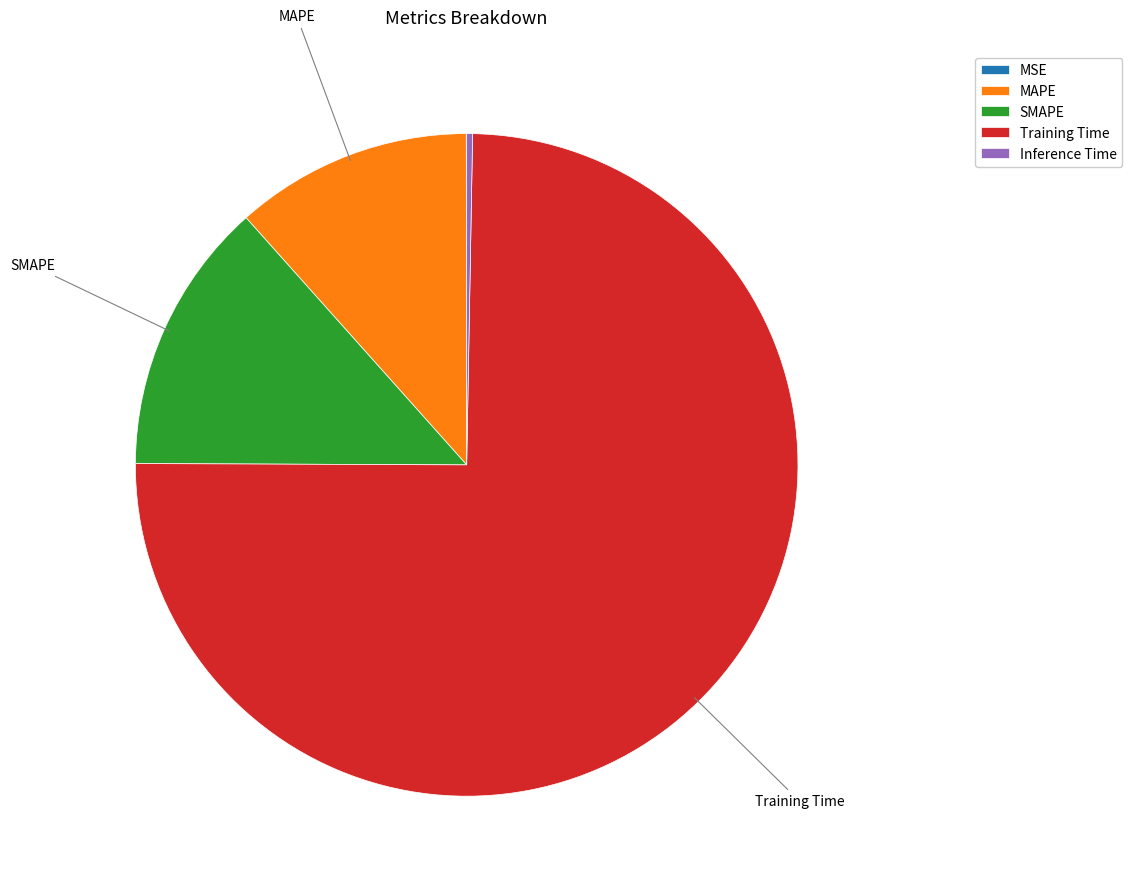

Is the sum of Inference Time and Training Time greater than half?

Yes